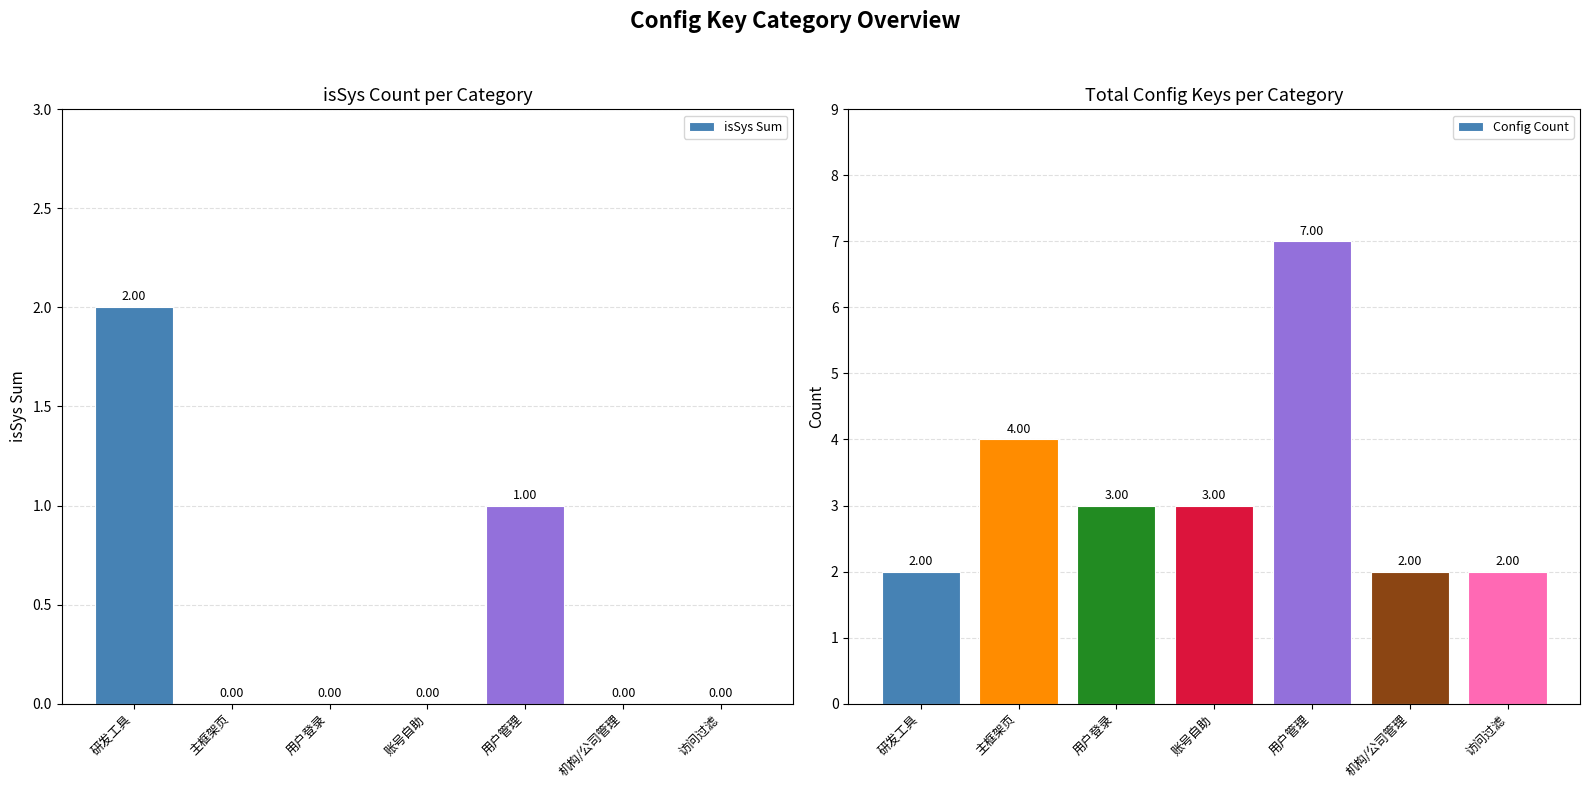

Reading right to left, transcribe all the data shown in this chart.

isSys Sum: 0	0	1	0	0	0	2
Config Count: 2	2	7	3	3	4	2